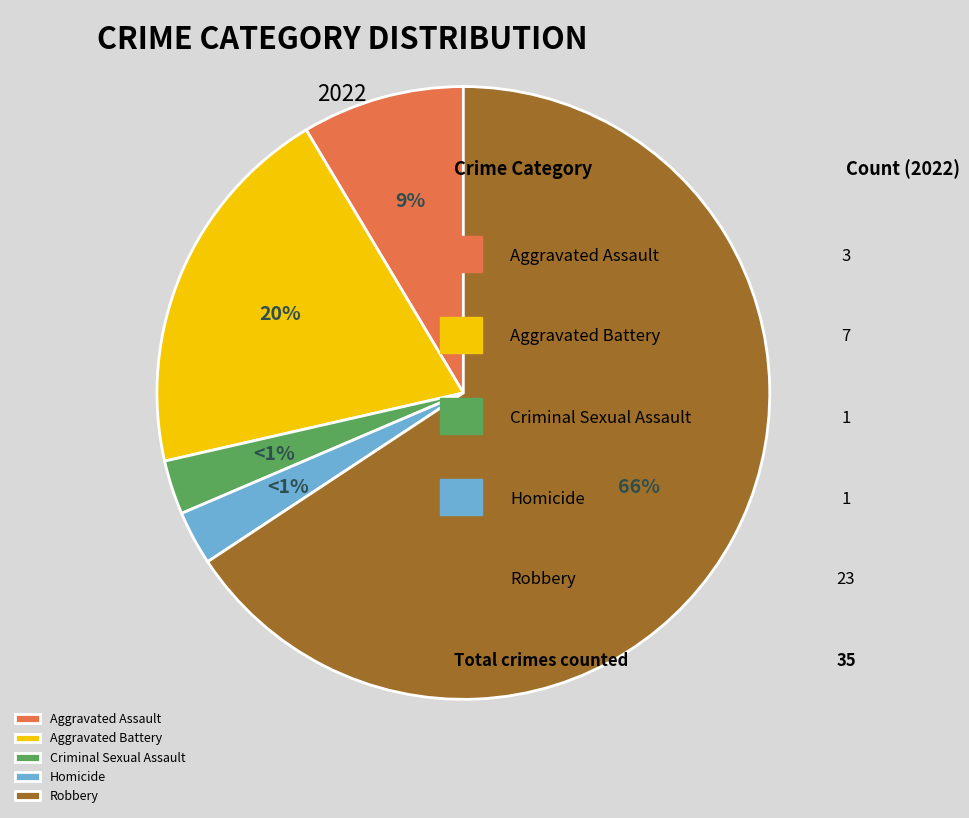

Is there any slice that represents more than half of the pie?

Yes